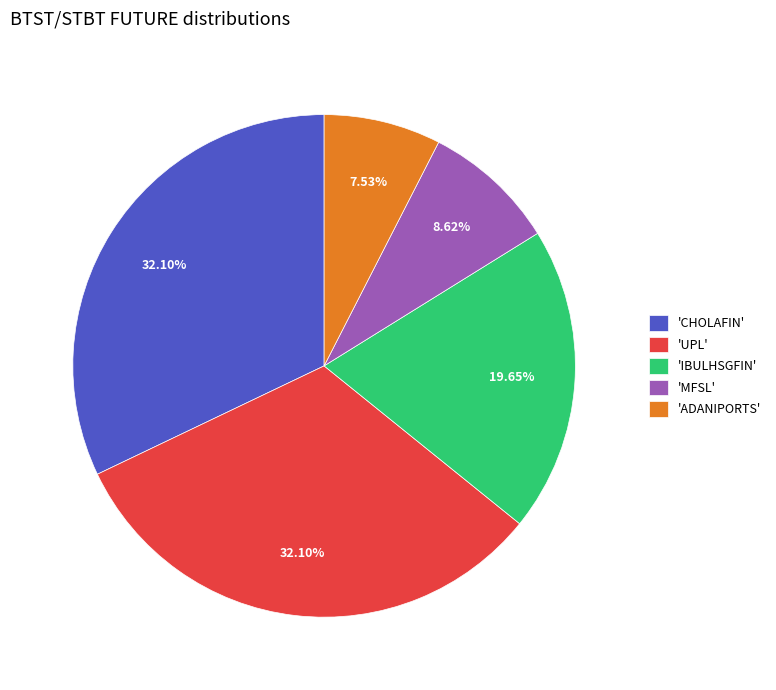

Approximately how many times larger is the value at 'UPL' compared to 'IBULHSGFIN'?

1.6